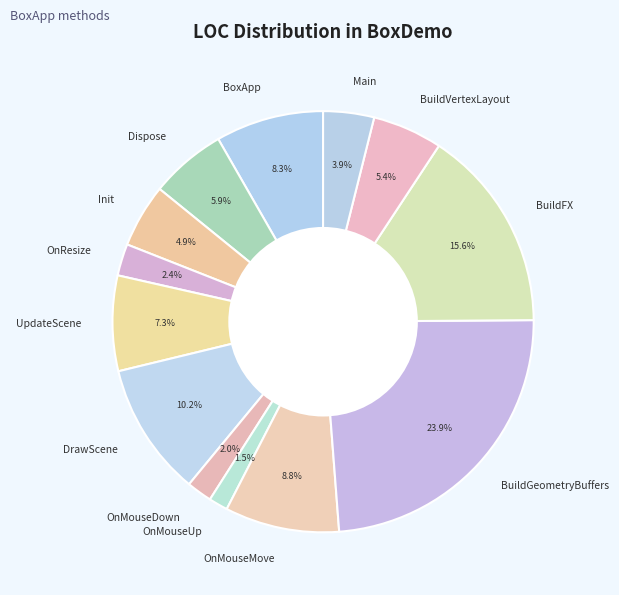

How much of the chart is everything except BuildFX?

84.4%